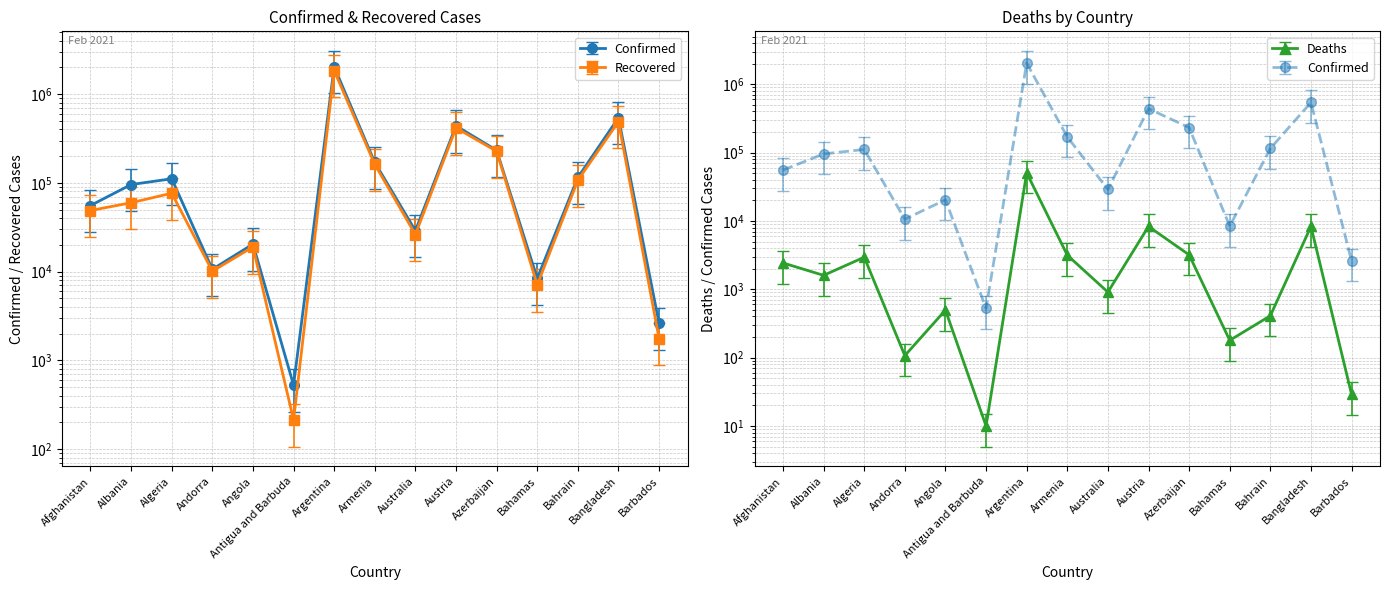

Is the value of Confirmed at Armenia greater than the value of Recovered at Angola?

Yes